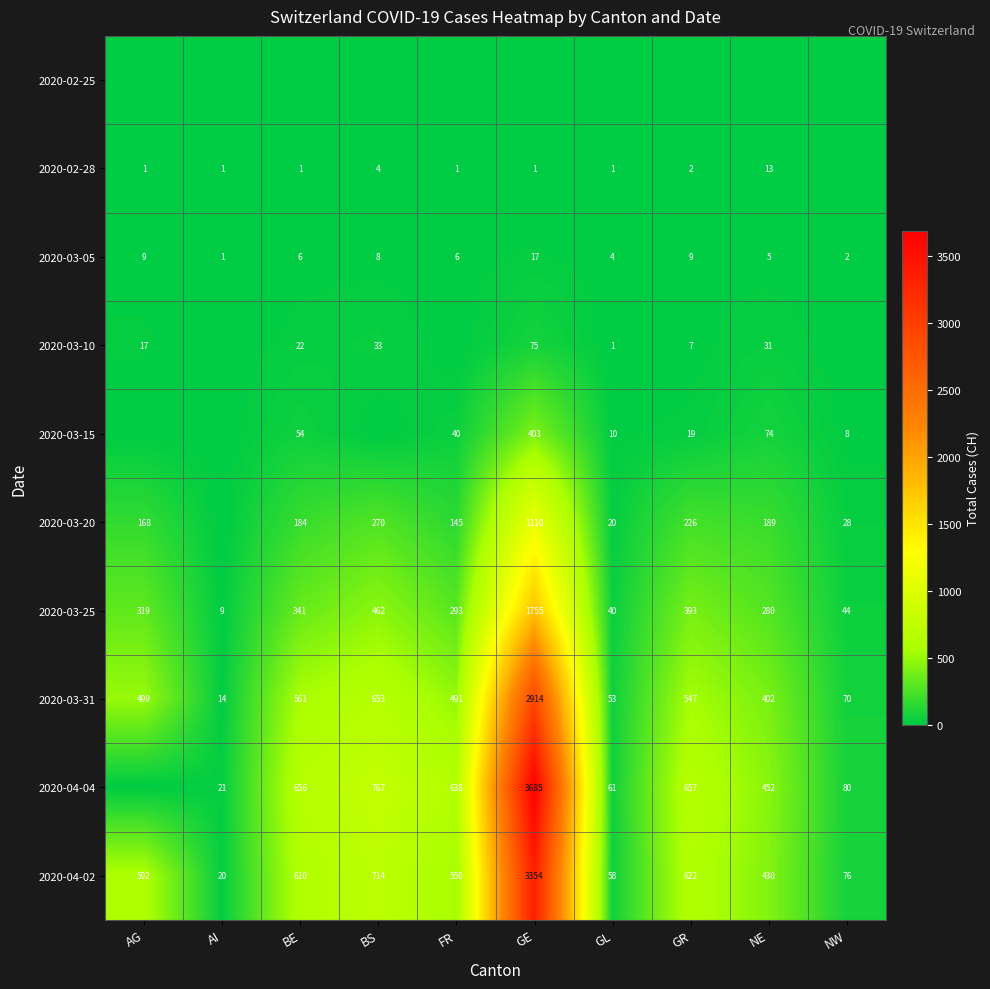

Which label corresponds to the largest value in the chart?

GE